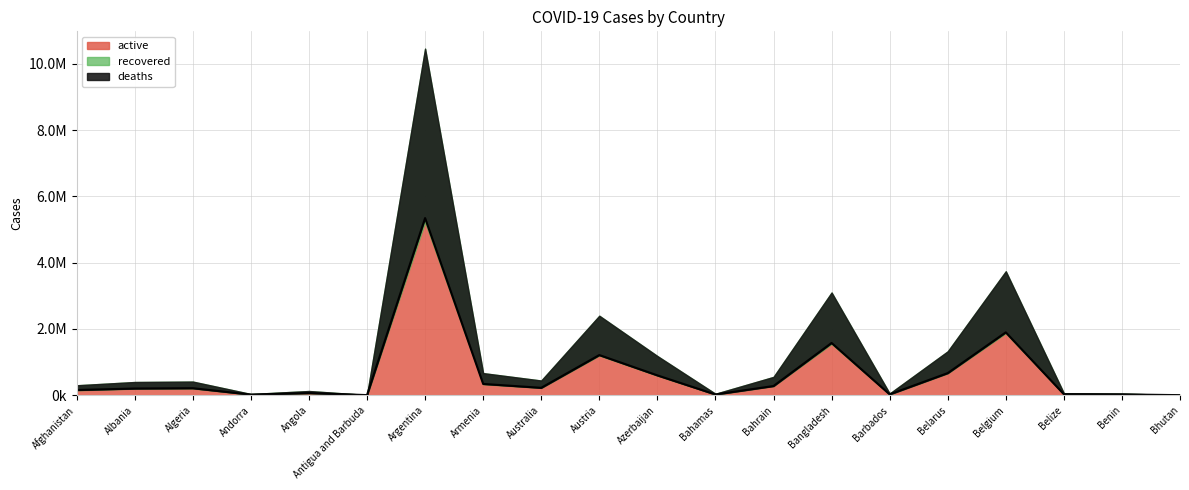

Count the number of categories in the chart.

20